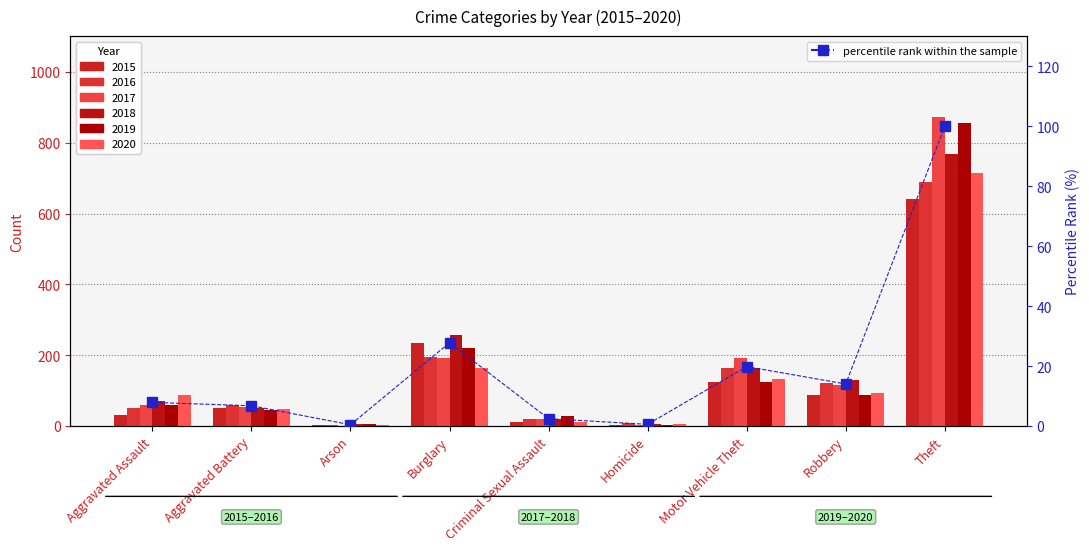

What is the smallest value displayed?

0.5